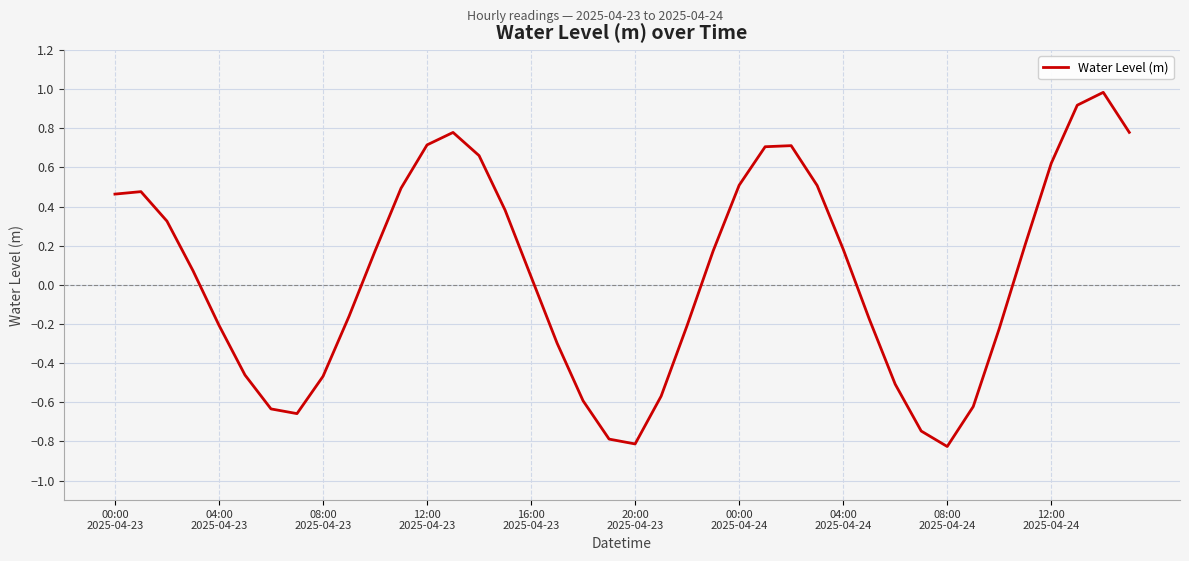

What is the difference between the maximum and minimum values?

1.8